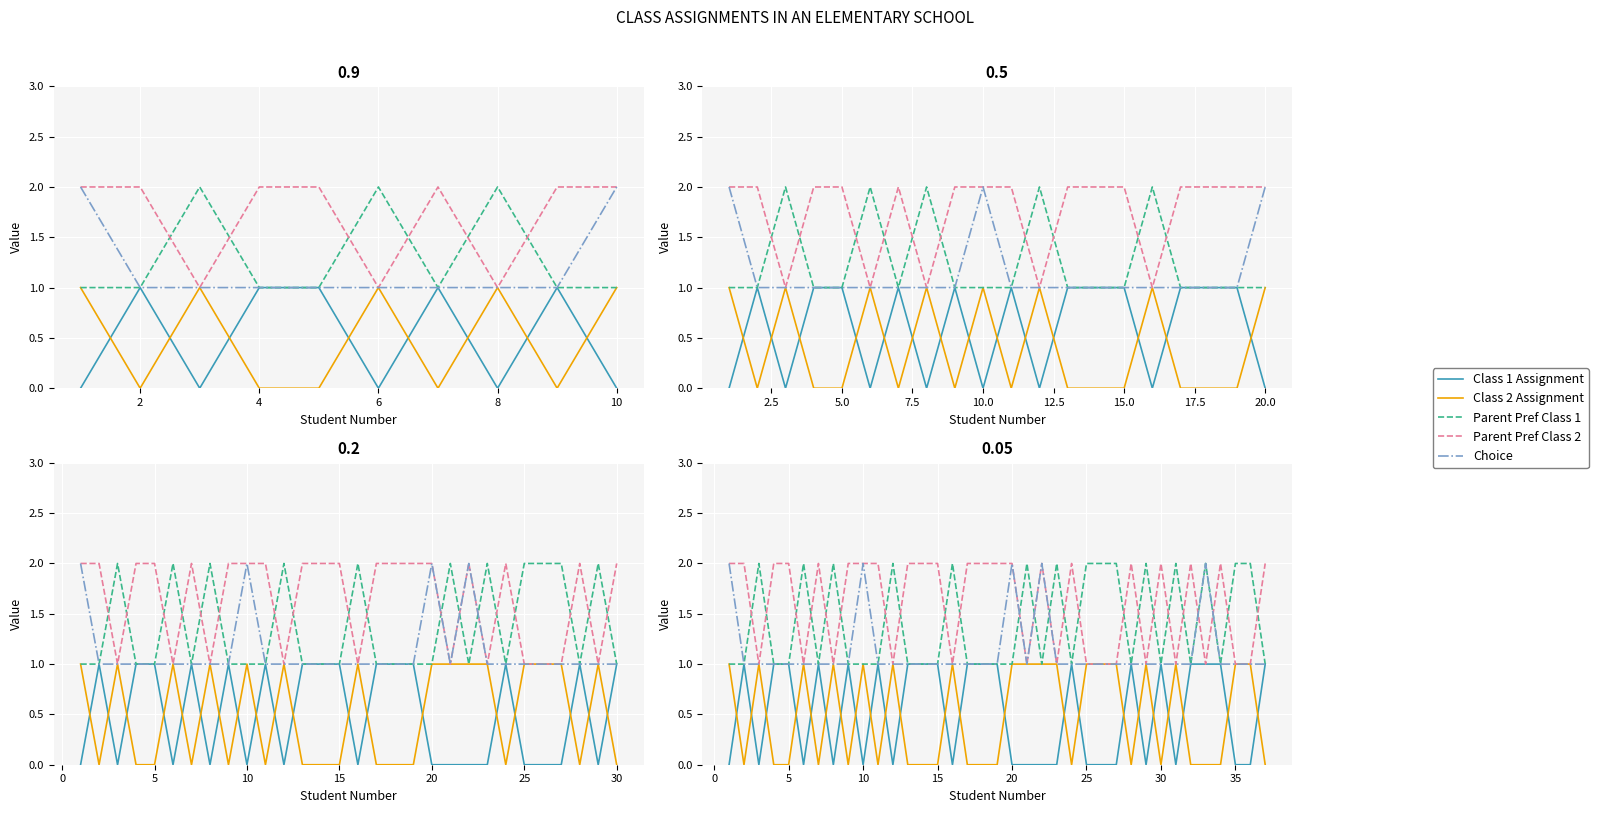

What is the difference between the maximum and minimum values in the Parent Pref Class 2 series?

1